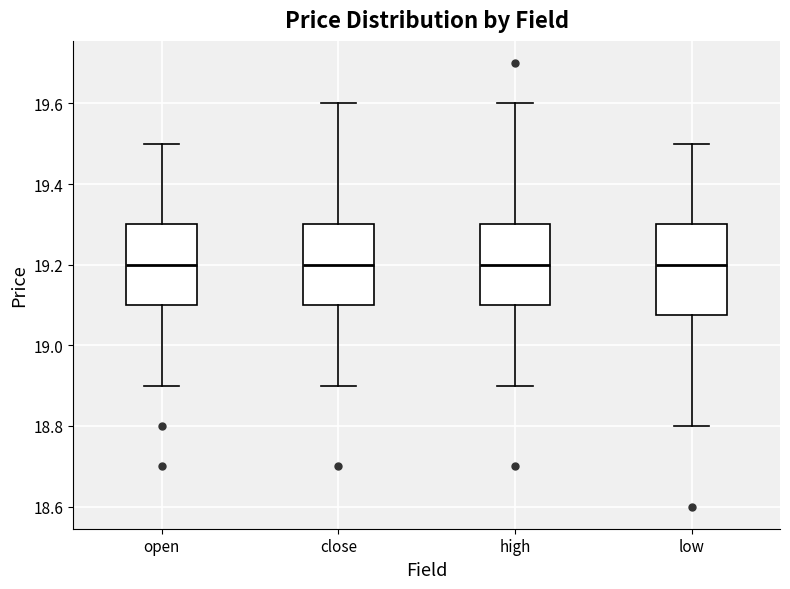

Which box is the tallest, from its lower edge to its upper edge?

low